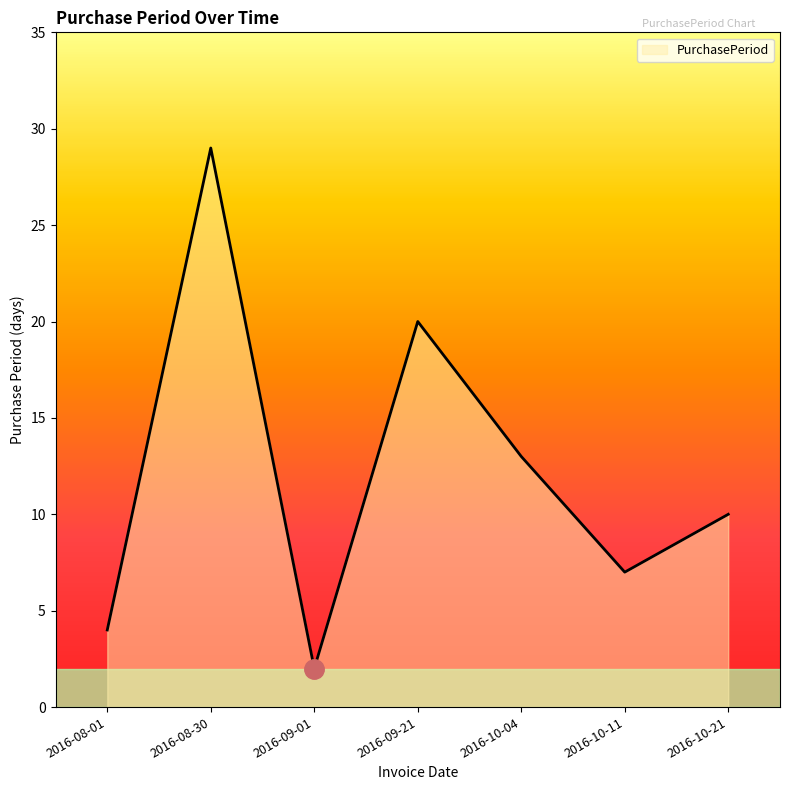

Which label corresponds to the largest value in the chart?

2016-08-30